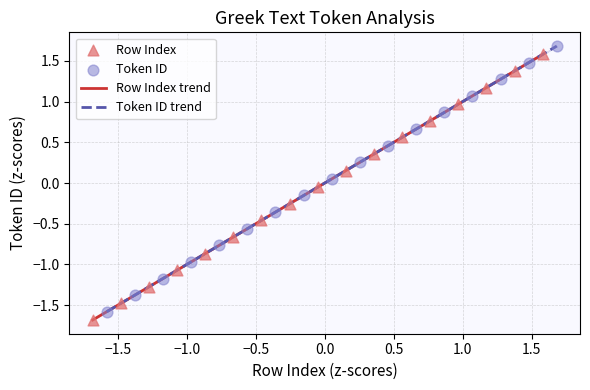

Which series contains the lowest Y value?

Row Index